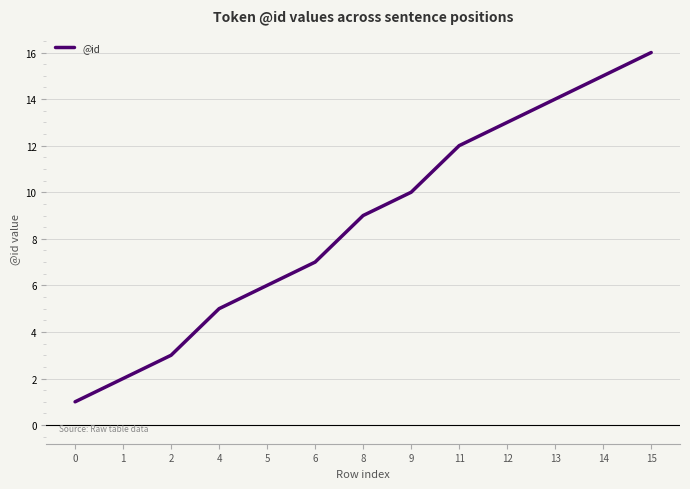

What is the change in value from 0 to 1?

+1